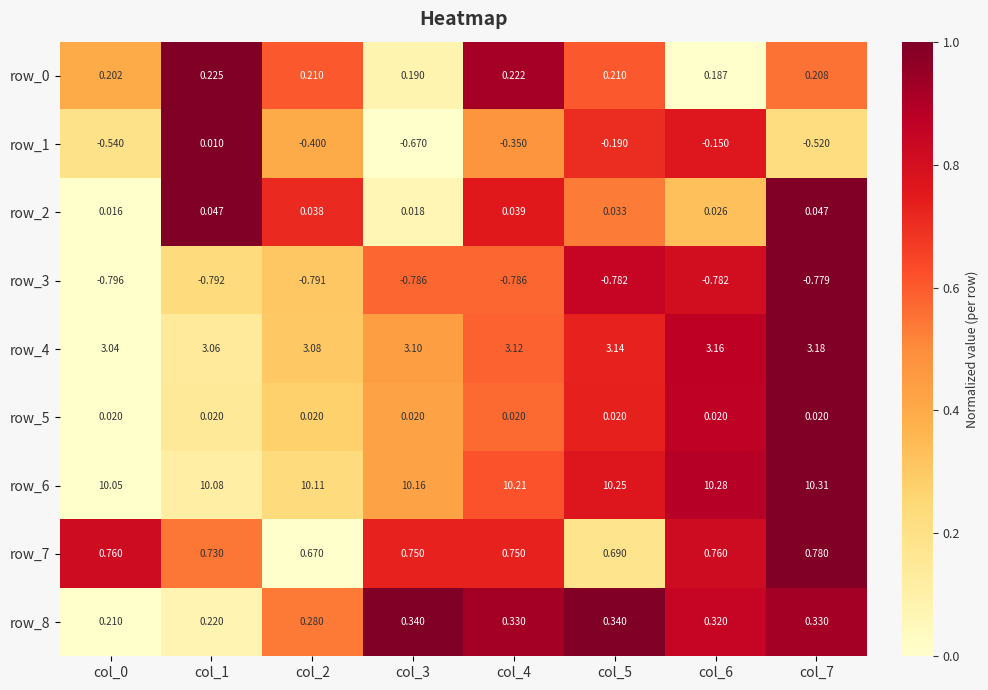

Reading left to right, what are all the values shown in this chart?

row_0: col_0=0.4	col_1=1.0	col_2=0.6	col_3=0.1	col_4=0.9	col_5=0.6	col_6=0.0	col_7=0.6
row_1: col_0=0.2	col_1=1.0	col_2=0.4	col_3=0.0	col_4=0.5	col_5=0.7	col_6=0.8	col_7=0.2
row_2: col_0=0.0	col_1=1.0	col_2=0.7	col_3=0.1	col_4=0.8	col_5=0.5	col_6=0.3	col_7=1.0
row_3: col_0=0.0	col_1=0.2	col_2=0.3	col_3=0.6	col_4=0.6	col_5=0.8	col_6=0.8	col_7=1.0
row_4: col_0=0.0	col_1=0.1	col_2=0.3	col_3=0.4	col_4=0.6	col_5=0.7	col_6=0.9	col_7=1.0
row_5: col_0=0.0	col_1=0.1	col_2=0.3	col_3=0.4	col_4=0.6	col_5=0.7	col_6=0.9	col_7=1.0
row_6: col_0=0.0	col_1=0.1	col_2=0.2	col_3=0.4	col_4=0.6	col_5=0.8	col_6=0.9	col_7=1.0
row_7: col_0=0.8	col_1=0.5	col_2=0.0	col_3=0.7	col_4=0.7	col_5=0.2	col_6=0.8	col_7=1.0
row_8: col_0=0.0	col_1=0.1	col_2=0.5	col_3=1.0	col_4=0.9	col_5=1.0	col_6=0.8	col_7=0.9